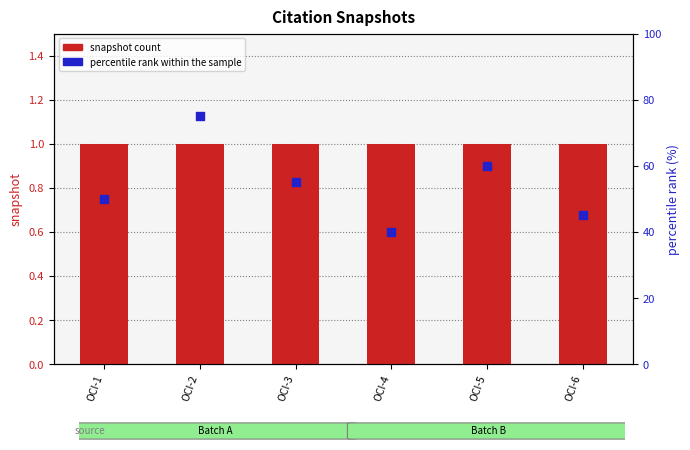

What is the total value across all series at OCI-2?

76